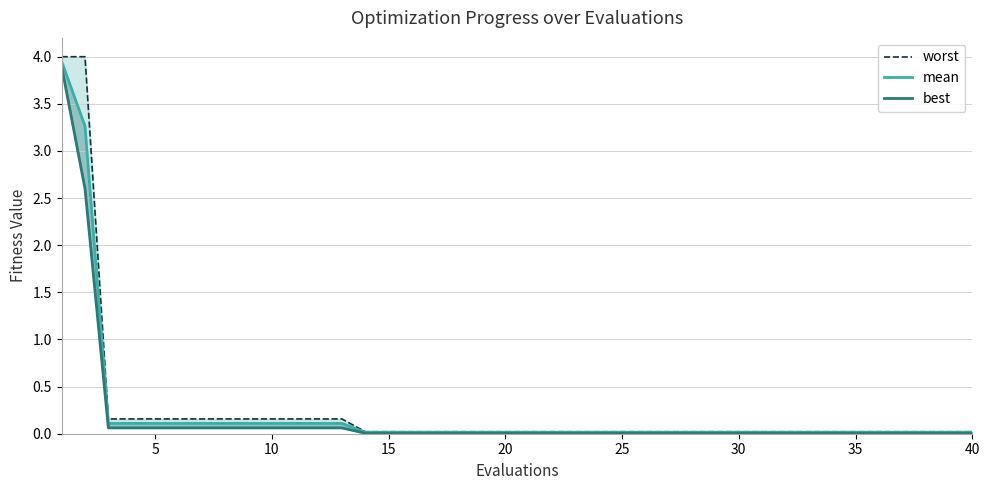

What is the highest value of the best series?

3.9